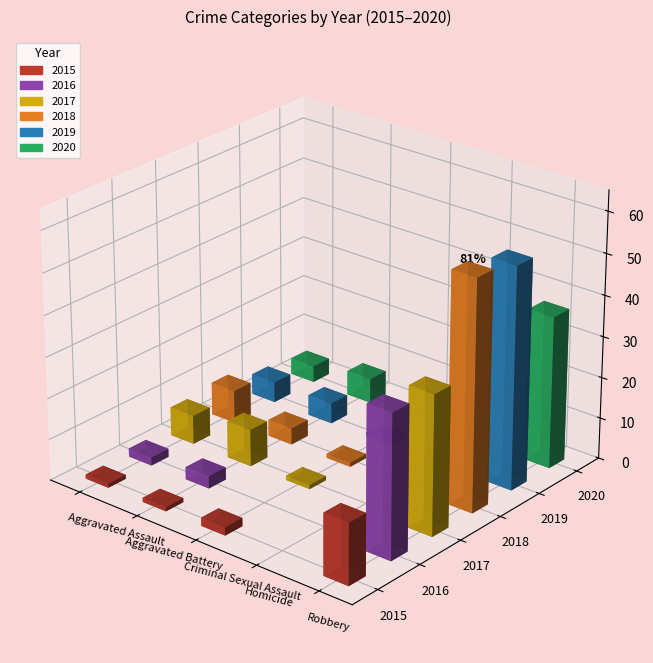

How many values in the 2015 series exceed 1?

2